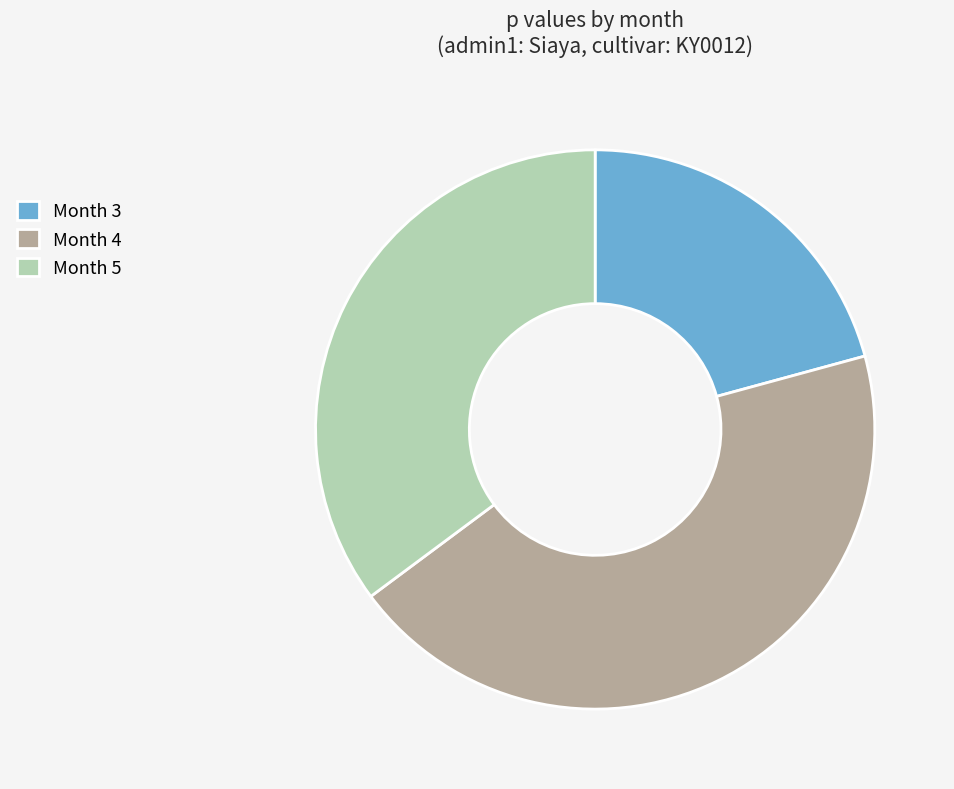

Which has a higher value, Month 4 or Month 3?

Month 4